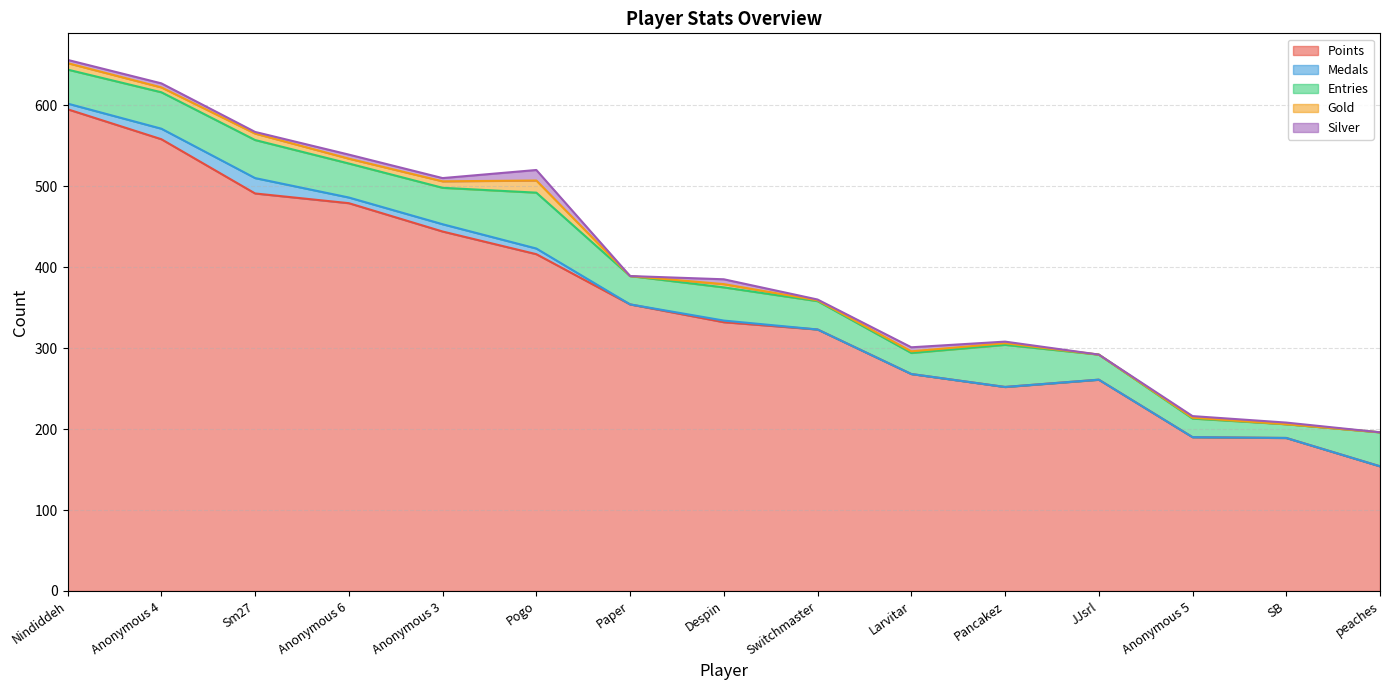

Which series changed the most between Anonymous 4 and Despin?

Points